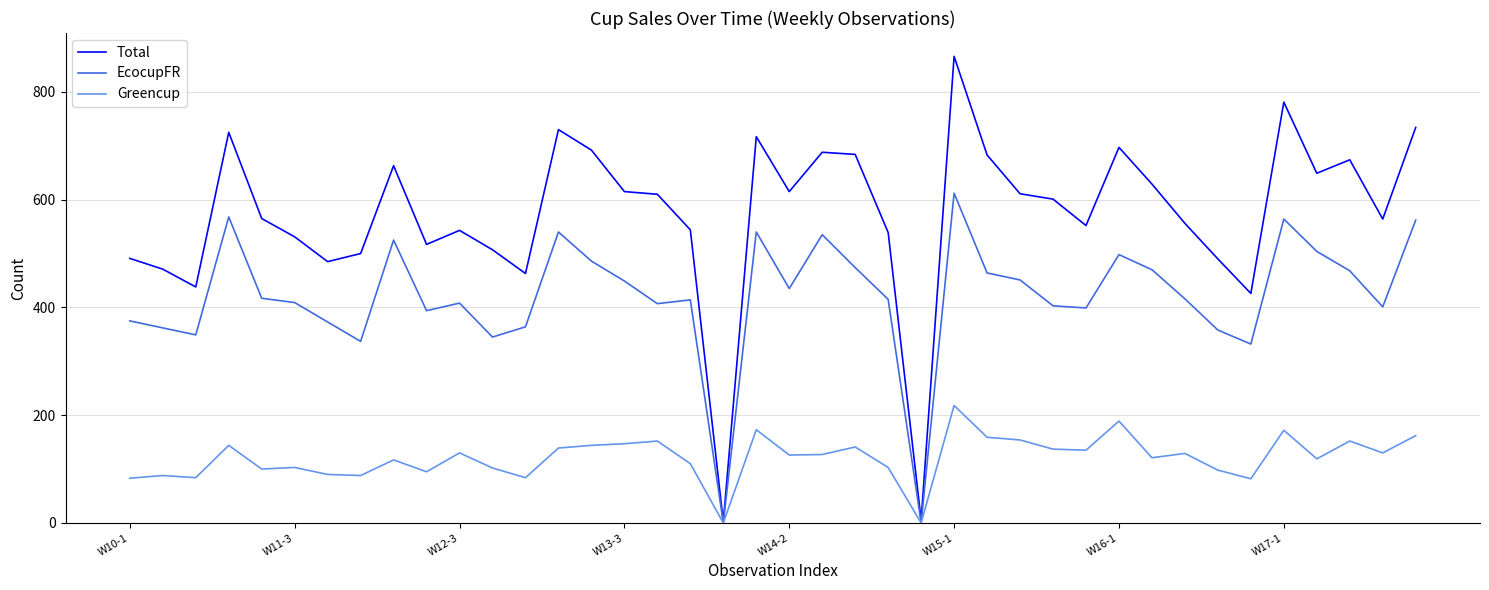

What is the difference between the second highest and minimum values in the EcocupFR series?

568